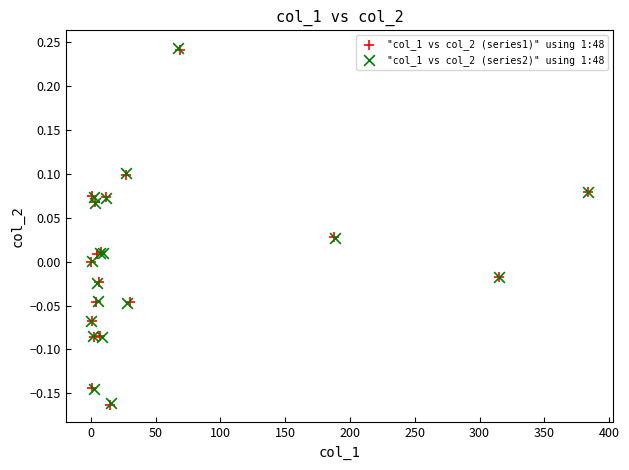

What are all the series names shown in the legend?

"col_1 vs col_2 (series1)" using 1:48, "col_1 vs col_2 (series2)" using 1:48